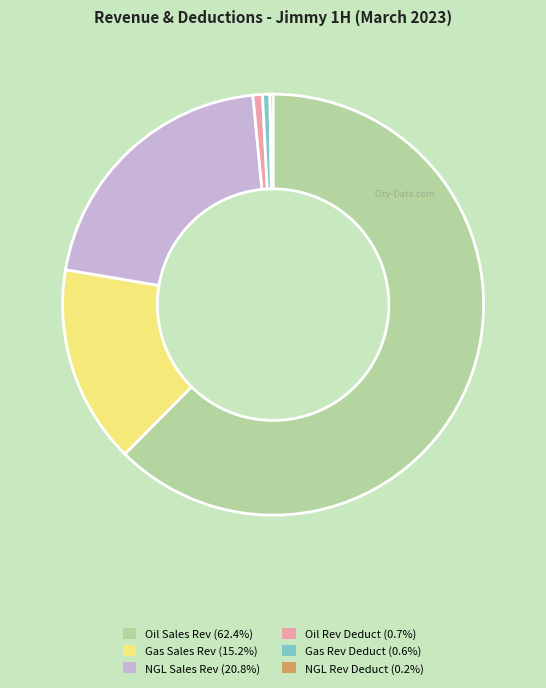

What is the ratio of the value at Gas Sales Rev (15.2%) to the value at NGL Sales Rev (20.8%)?

0.7